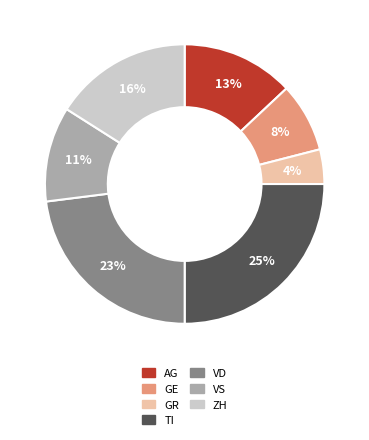

To the nearest percent, what is the difference between the largest and smallest slice percentages?

21%